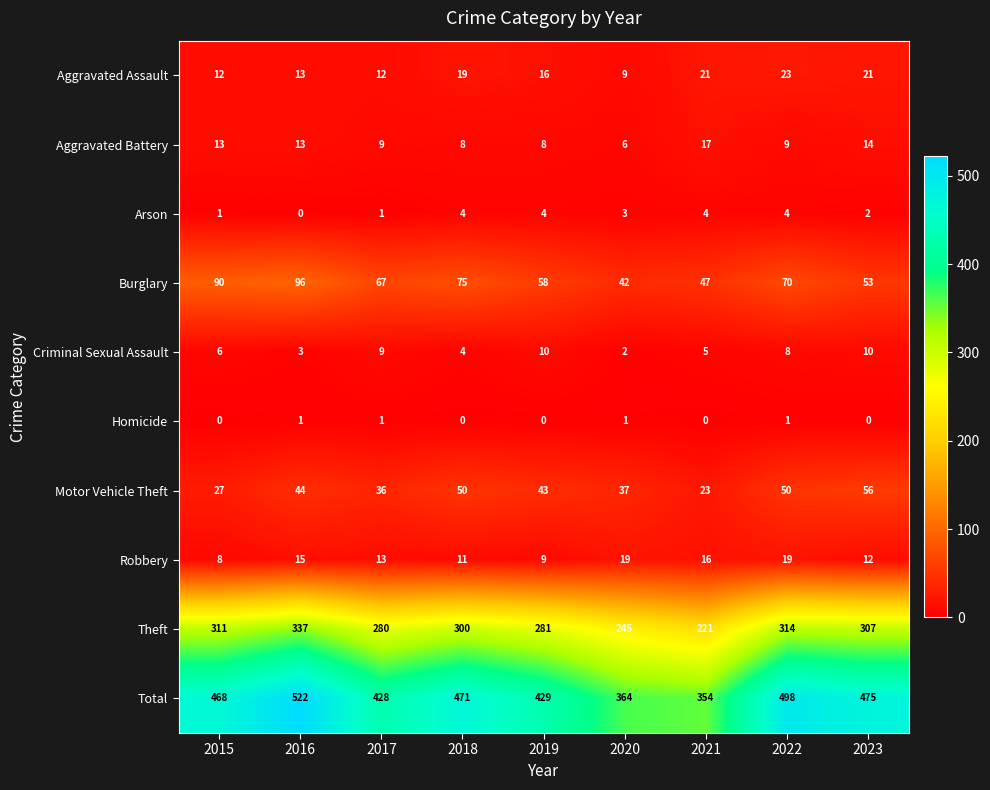

Where does the Arson series first go above 3?

2018